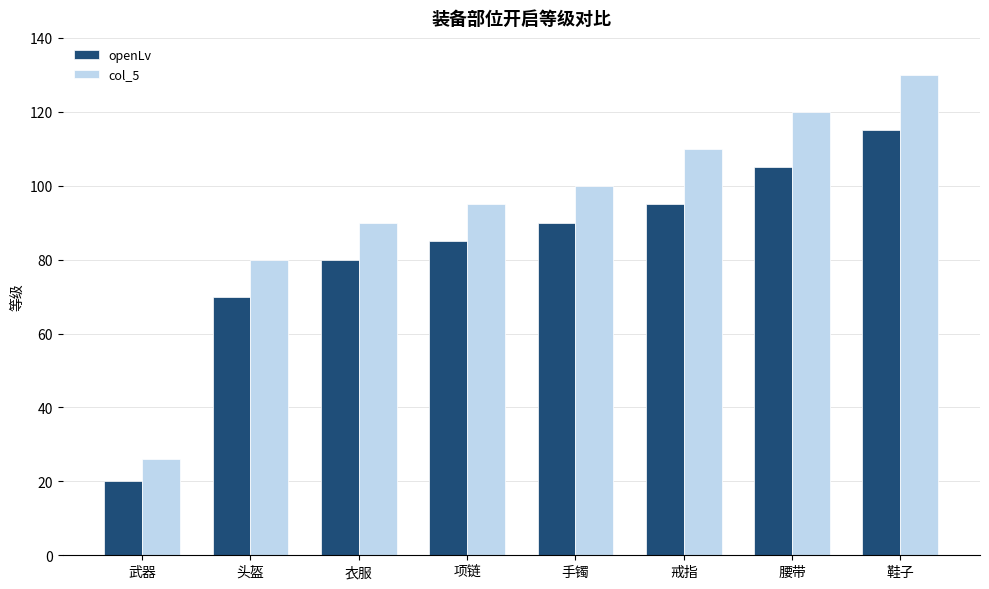

What is the label of the 8th bar from the left?

鞋子